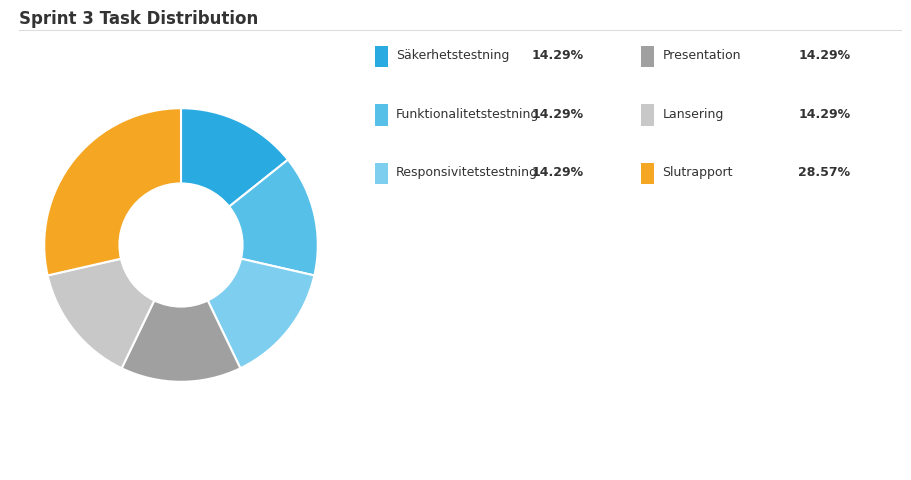

Count the number of slices in the pie.

6